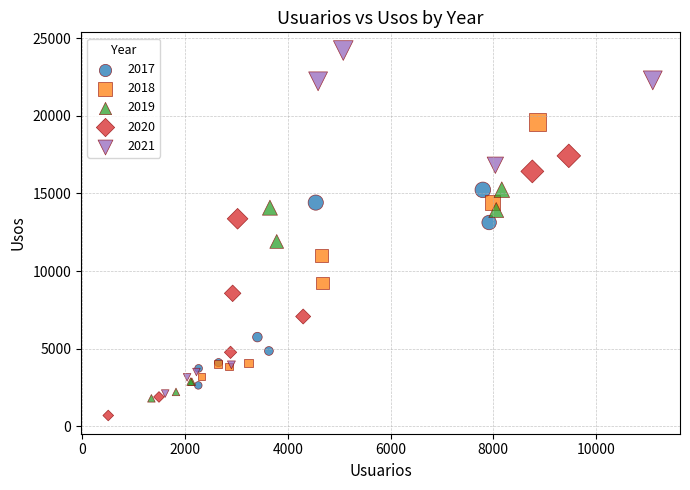

Which series contains the lowest Y value?

2020